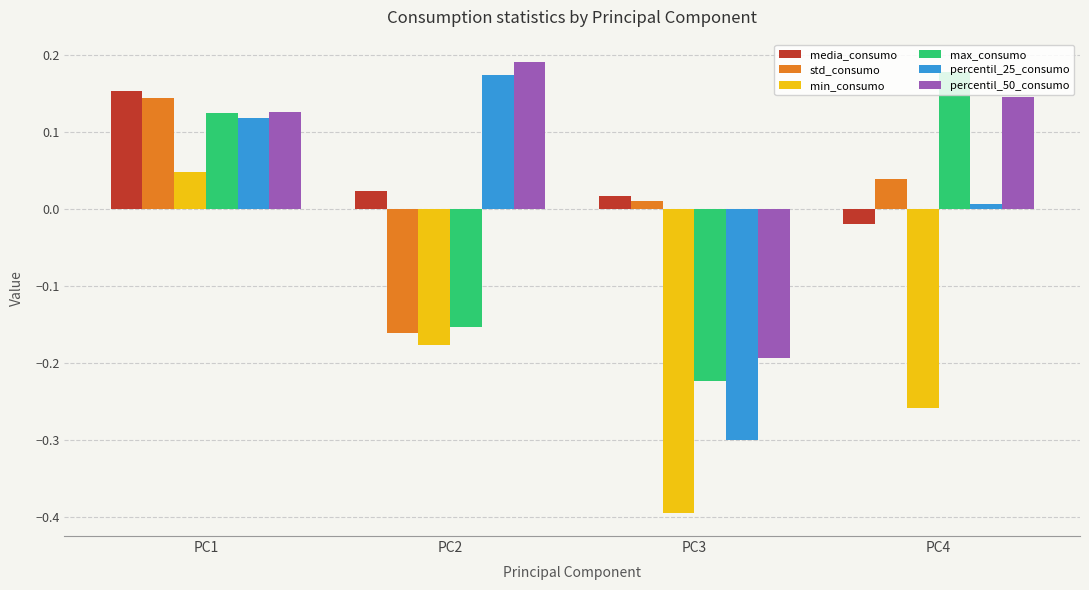

List the labels in order of media_consumo value, largest first.

PC1, PC2, PC3, PC4